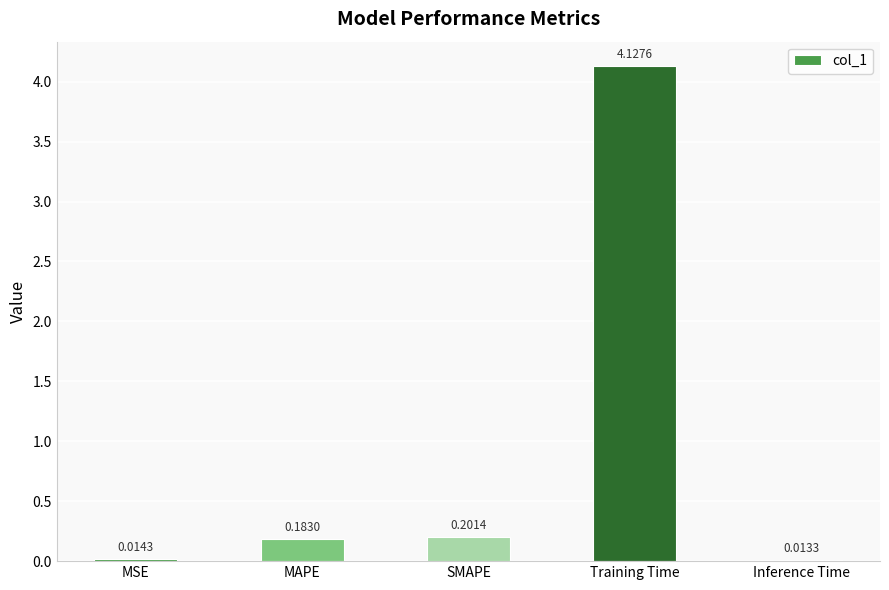

Which category has the lowest value across all series?

Inference Time